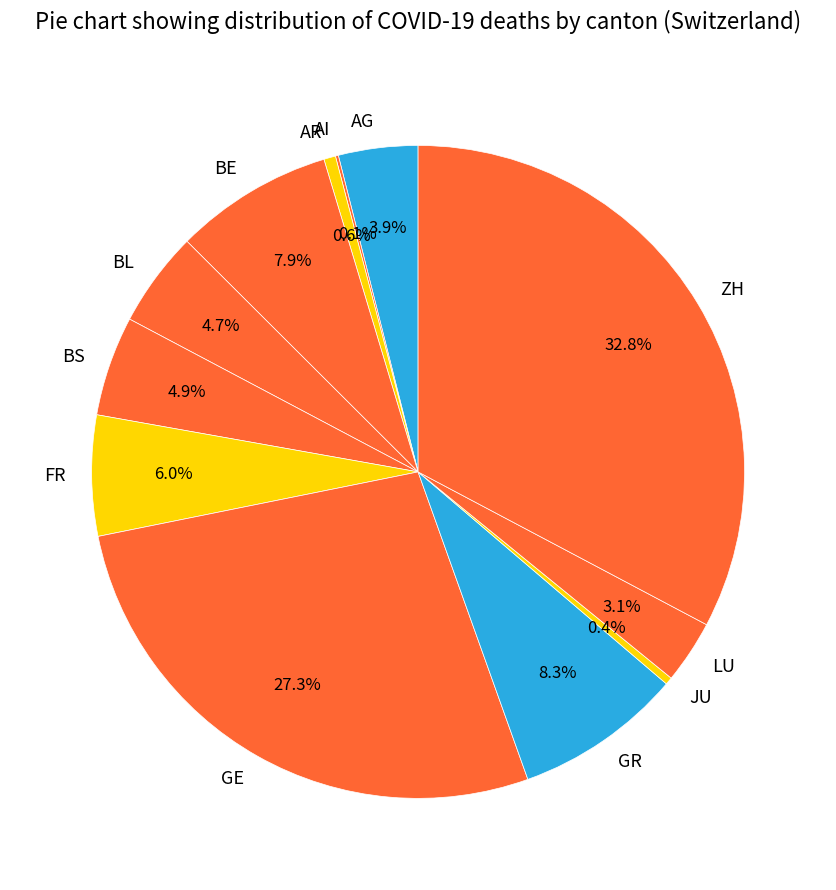

What portion of the pie excludes ZH?

67.2%